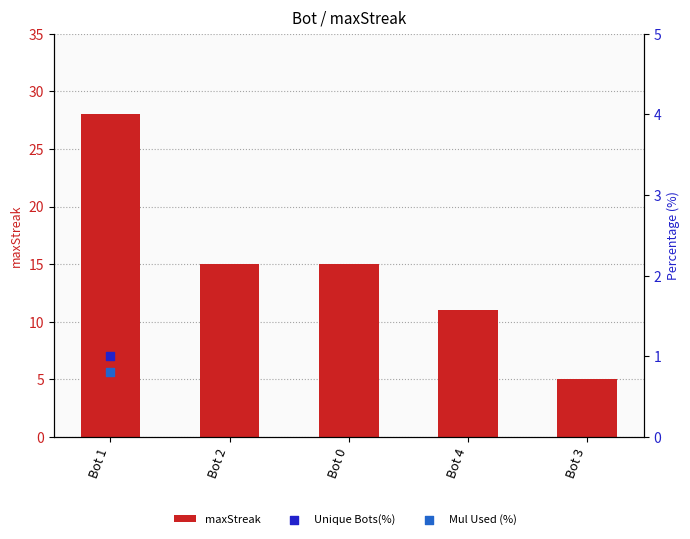

Which has a higher value, Bot 4 or Bot 0?

Bot 0